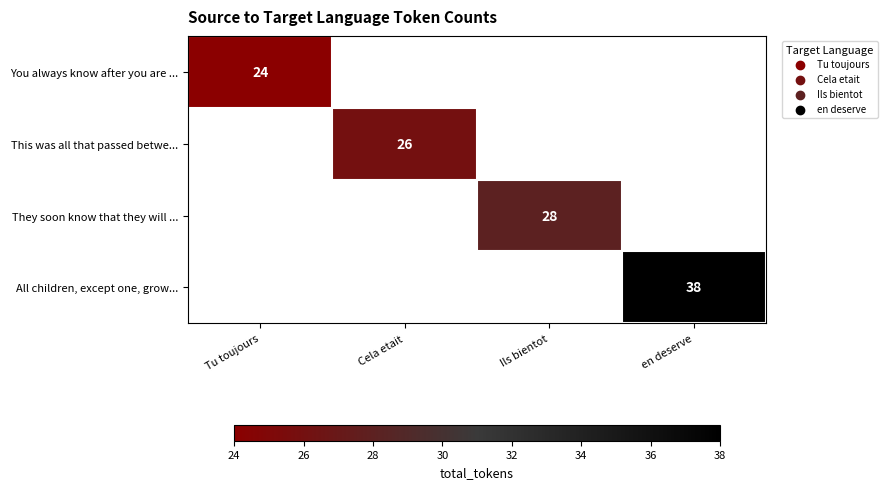

True or false: All children, except one, grow... has a value of 18 at en deserve.

False